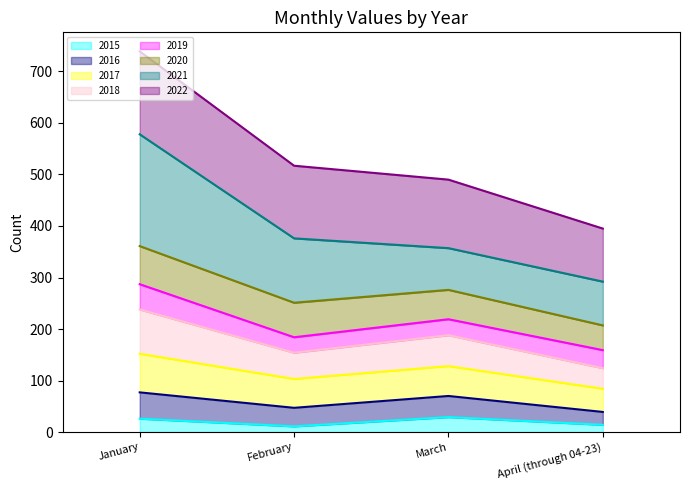

True or false: 2017 has more than 2 interior local peaks.

False